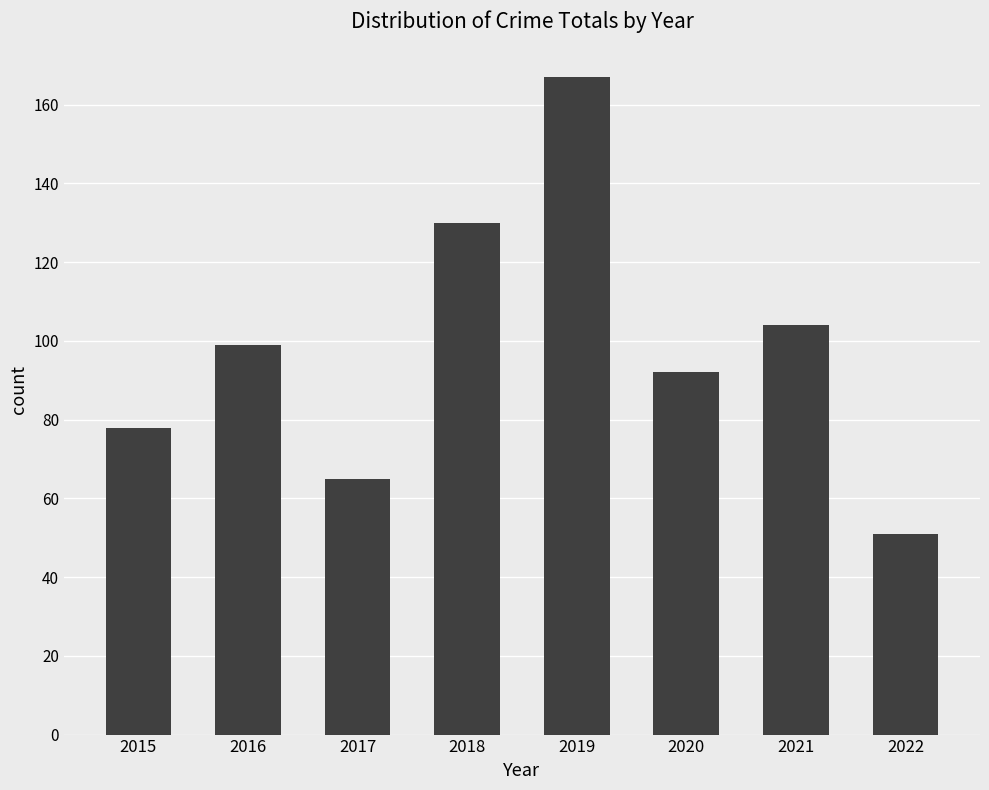

Reading right to left, what are all the values shown in this chart?

51	104	92	167	130	65	99	78